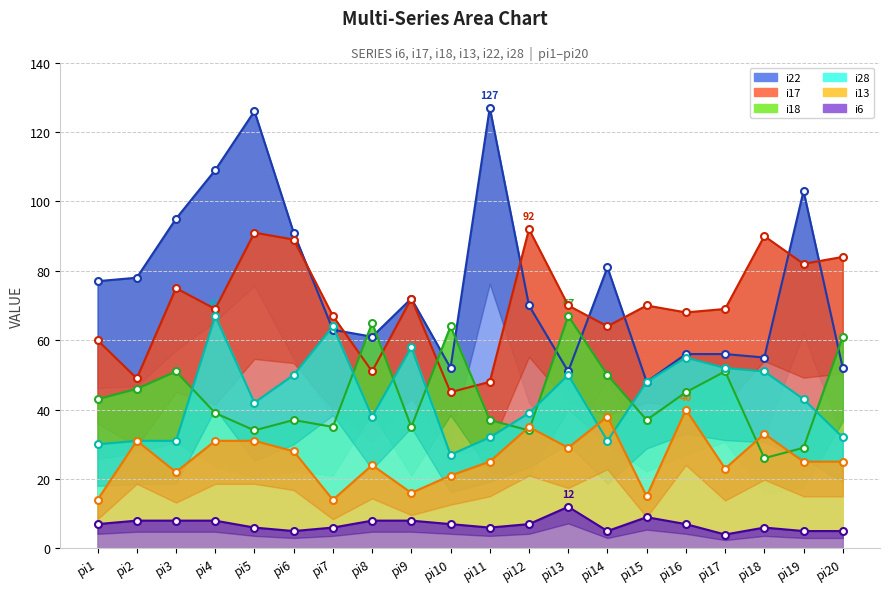

Which category has the lowest value across all series?

pi17